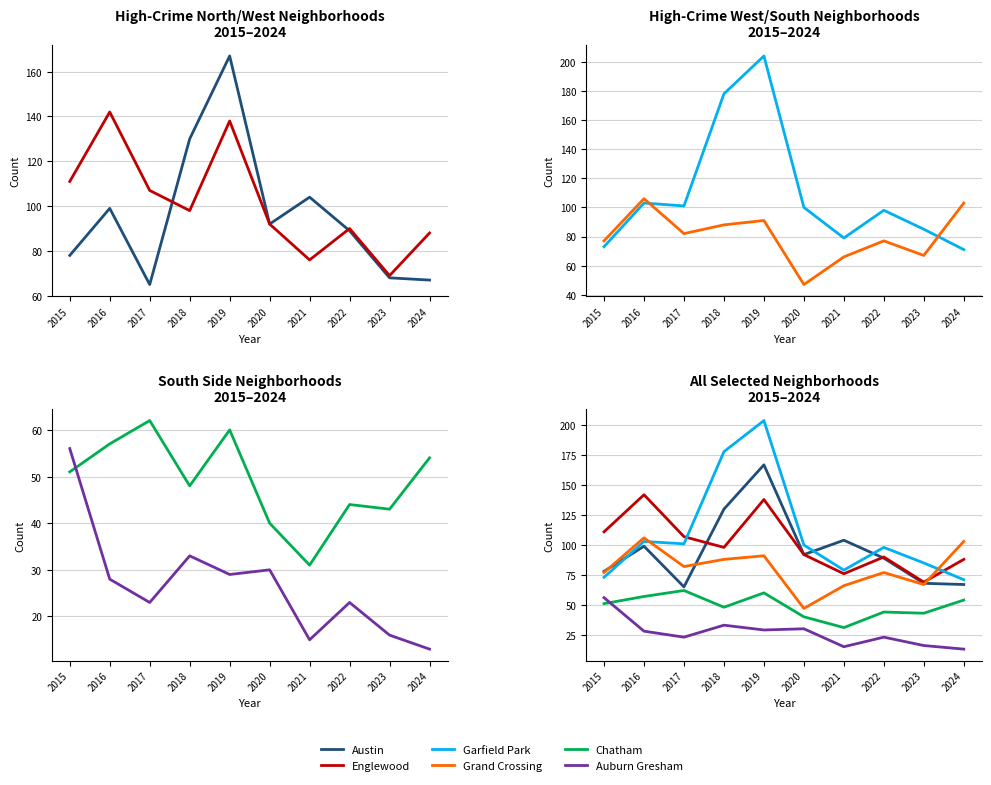

What is the average value of the Auburn Gresham series?

27